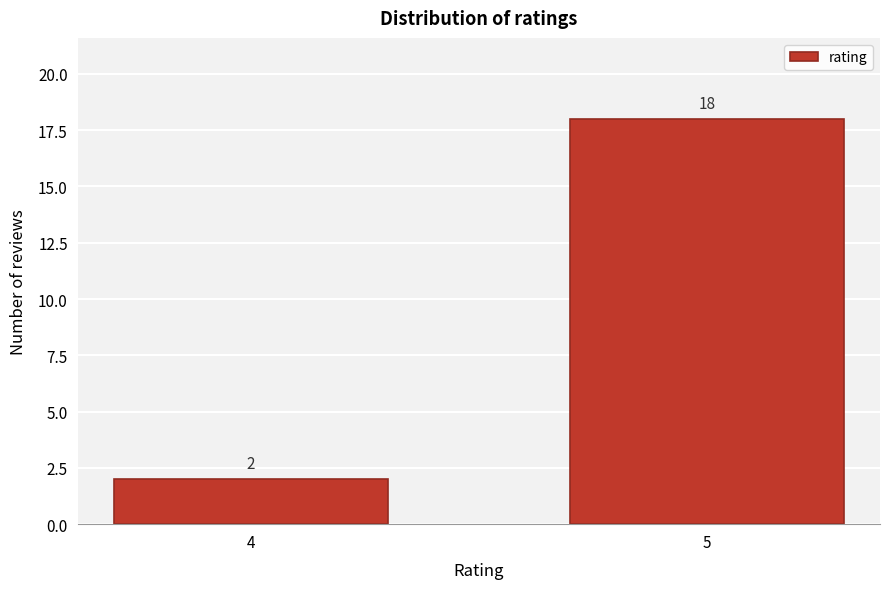

Reading left to right, what are all the values shown in this chart?

2	18